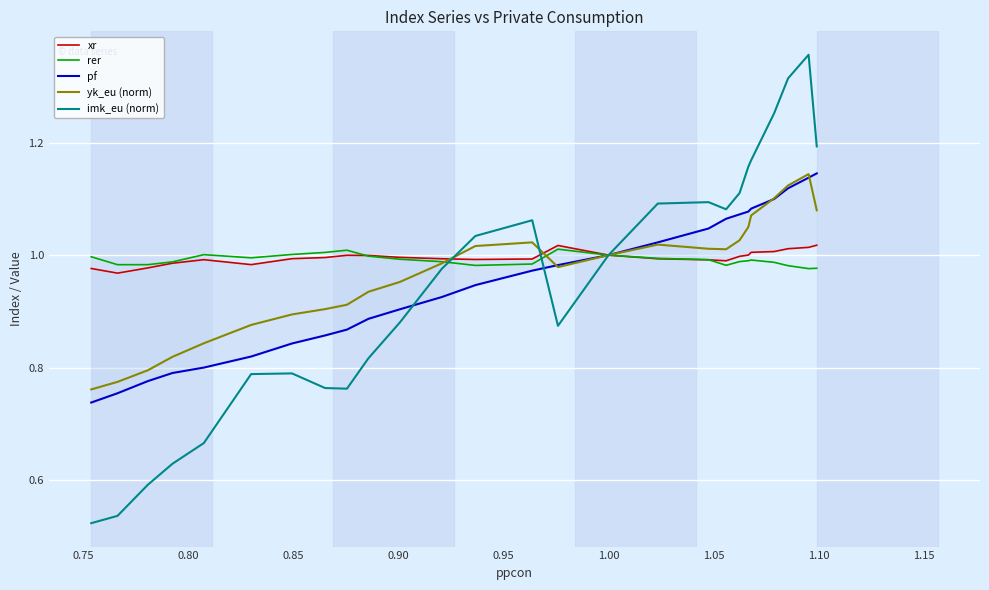

Is it true that yk_eu (norm) equals 0.5 at 23?

False